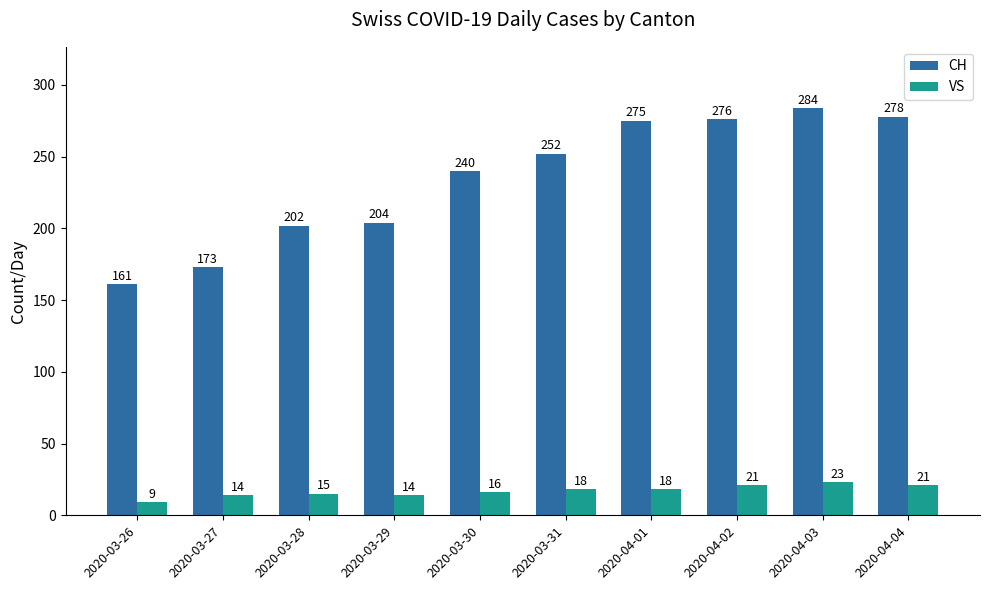

At how many categories does at least one series exceed 180?

8